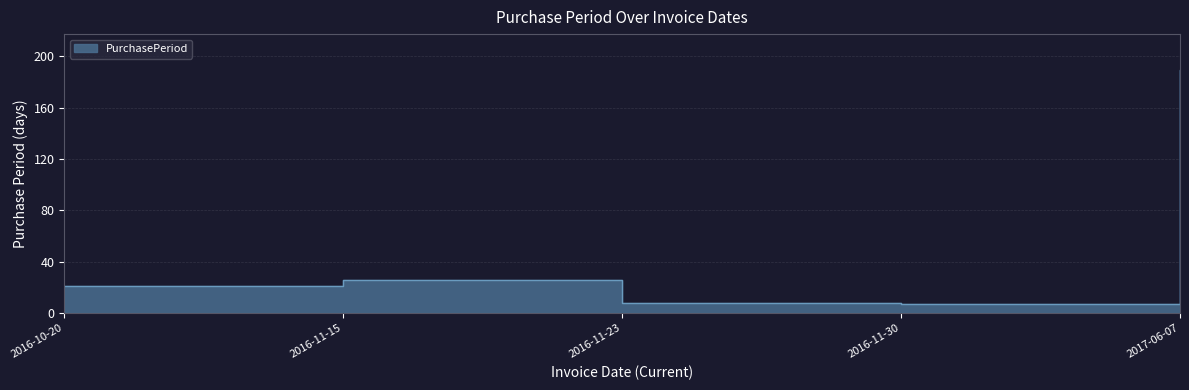

What position from the right is 2016-11-15?

4